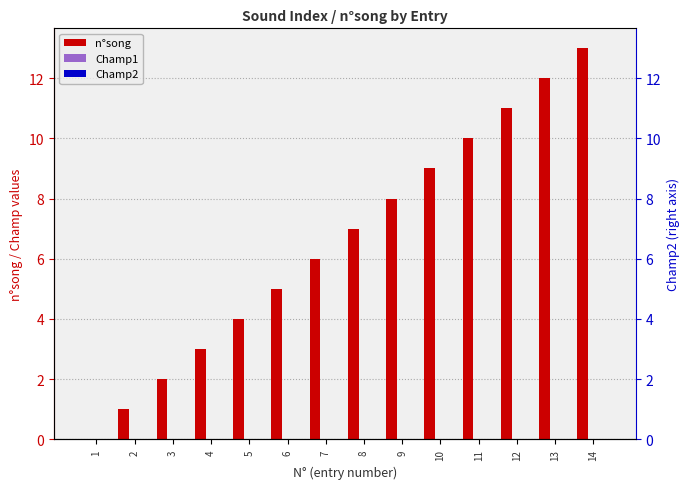

Reading left to right, what are all the values shown in this chart?

n°song: 1=0	2=1	3=2	4=3	5=4	6=5	7=6	8=7	9=8	10=9	11=10	12=11	13=12	14=13
Champ1: 1=0	2=0	3=0	4=0	5=0	6=0	7=0	8=0	9=0	10=0	11=0	12=0	13=0	14=0
Champ2: 1=0	2=0	3=0	4=0	5=0	6=0	7=0	8=0	9=0	10=0	11=0	12=0	13=0	14=0